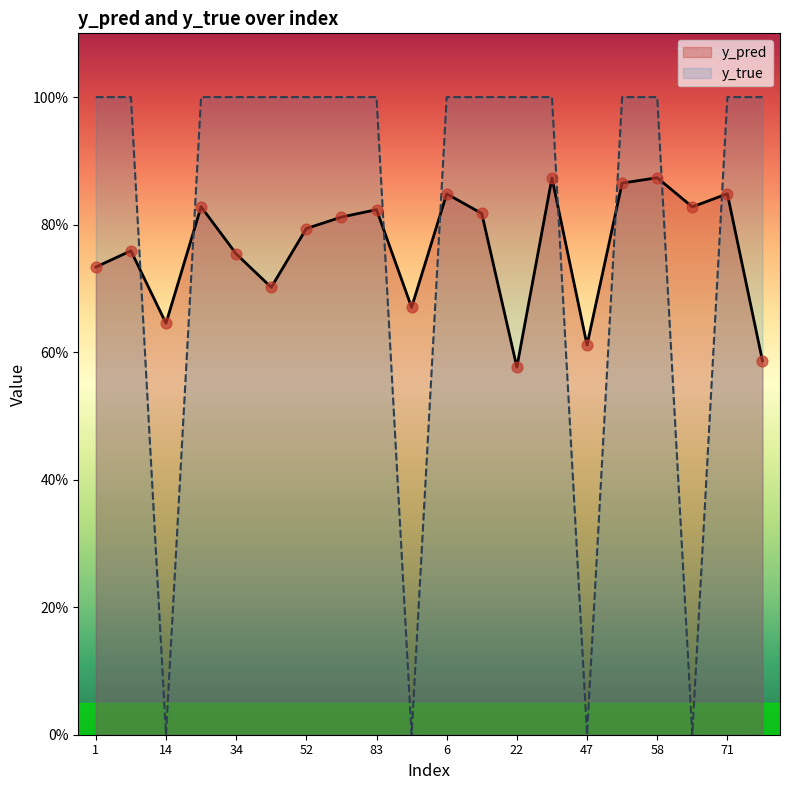

Which series has the largest total across all categories?

y_true